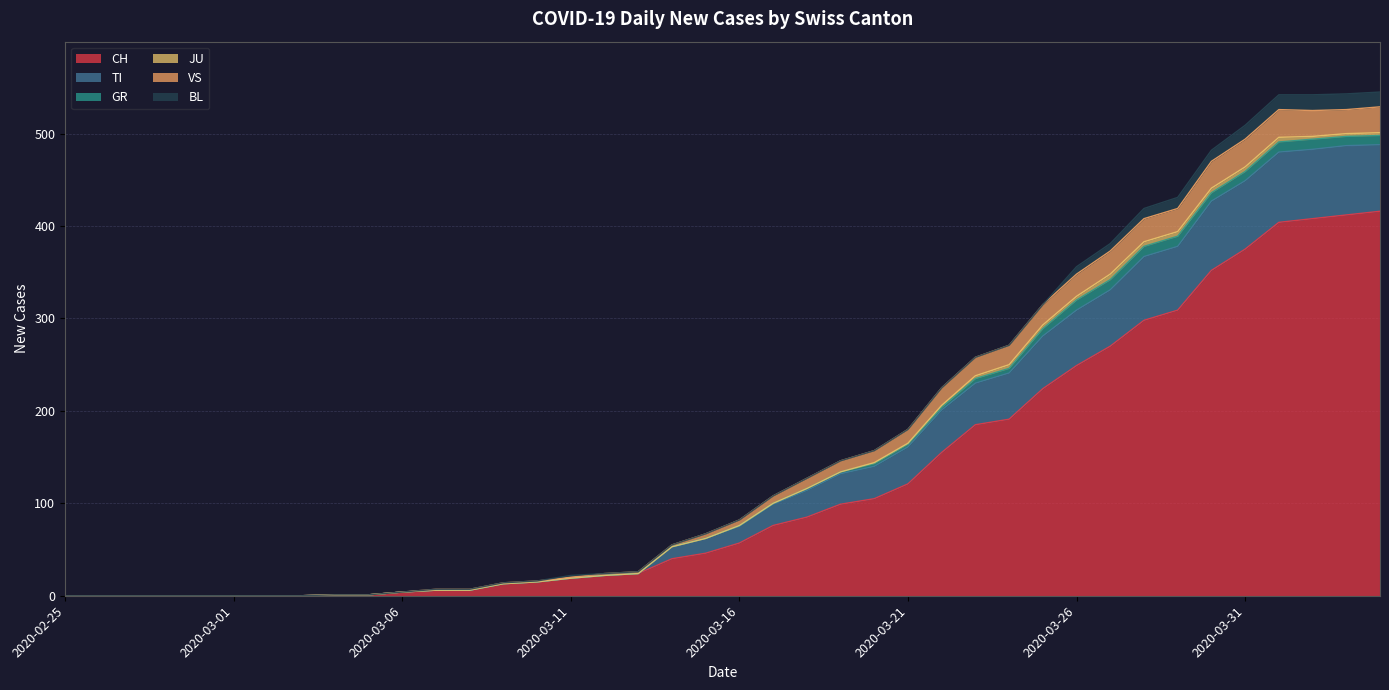

What are all the series names shown in the legend?

CH, TI, GR, JU, VS, BL